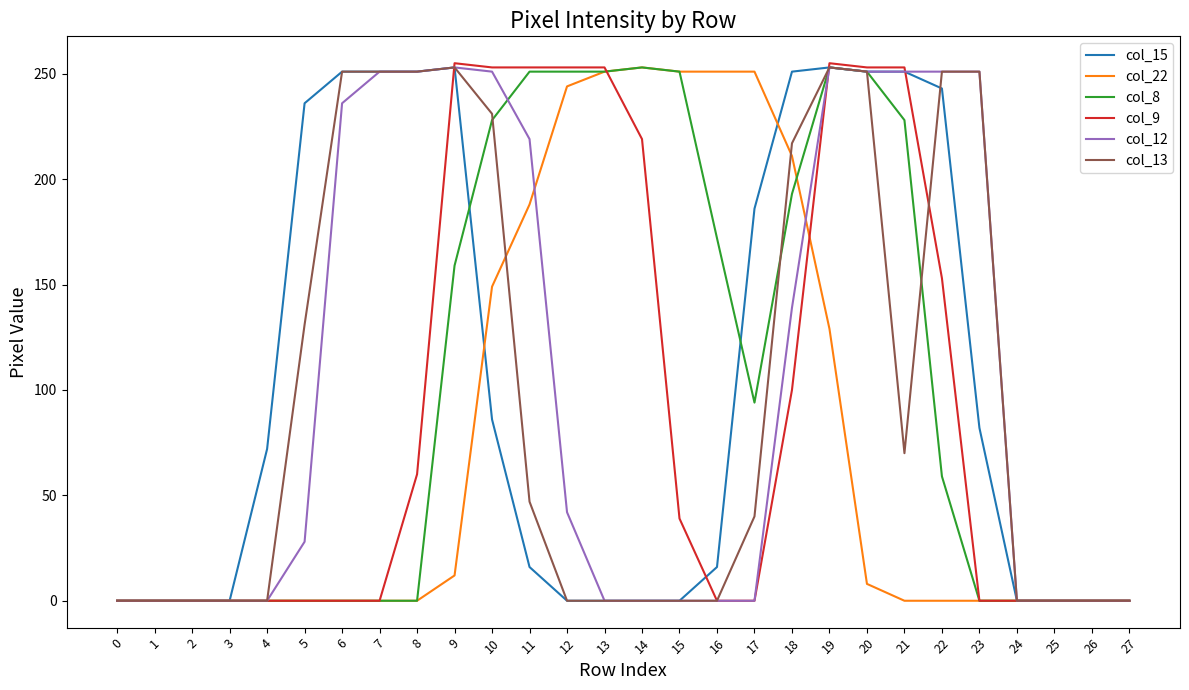

What is the total value across all series at 16?

439